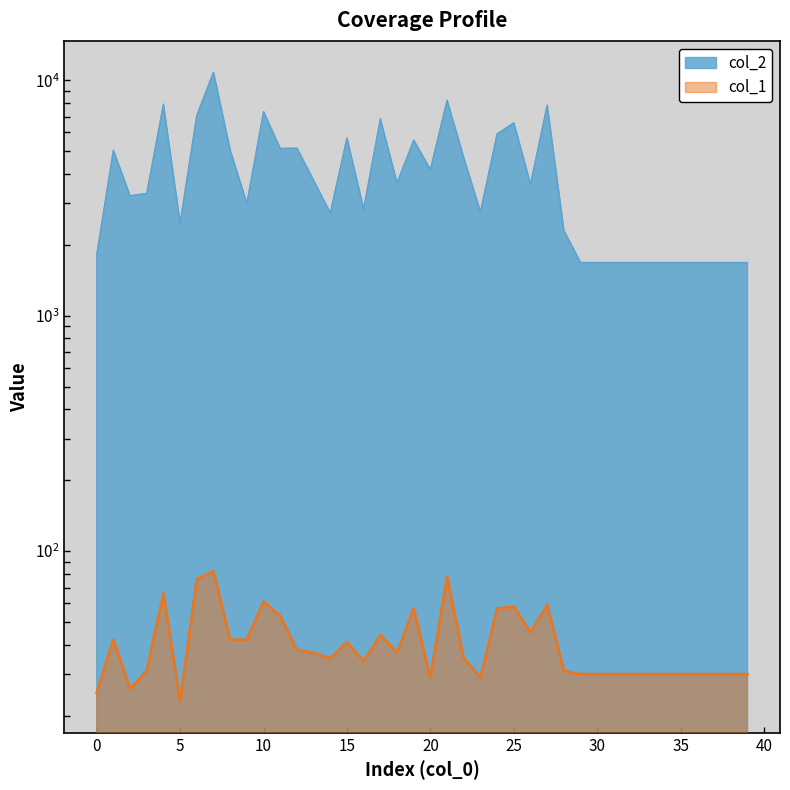

Is it true that col_1 equals 16 at 9?

False